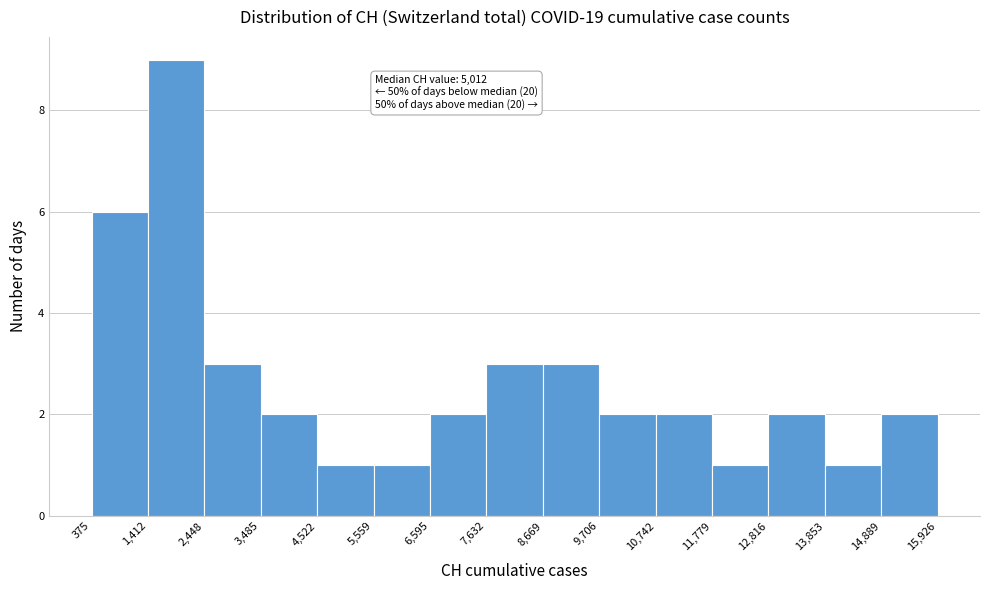

Over which range of the x-axis is the bar tallest?

1,412 to 2,448